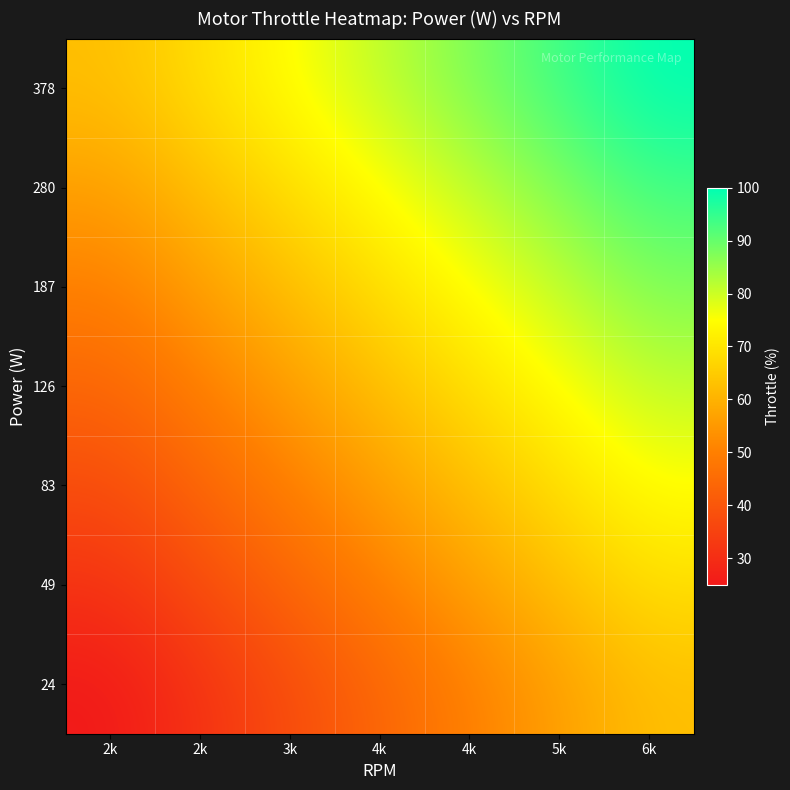

What is the smallest value displayed?

25.0